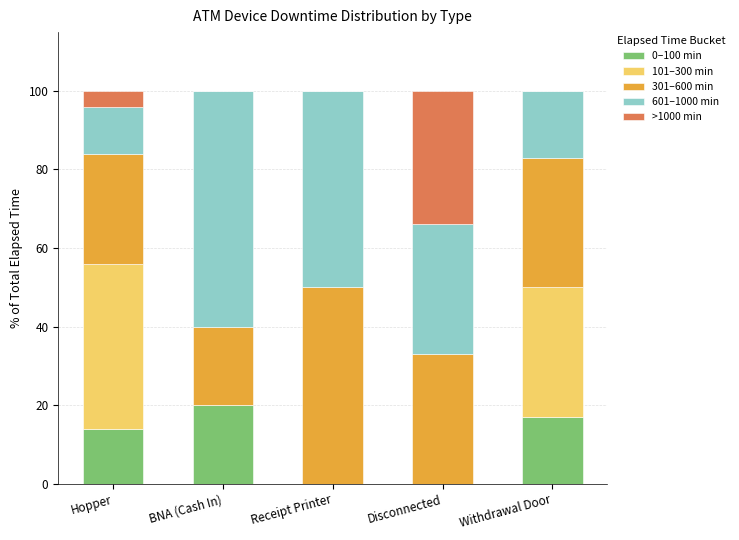

Reading left to right, transcribe the values for 0–100 min.

Hopper=14.0	BNA (Cash In)=20.0	Receipt Printer=0.0	Disconnected=0.0	Withdrawal Door=17.0